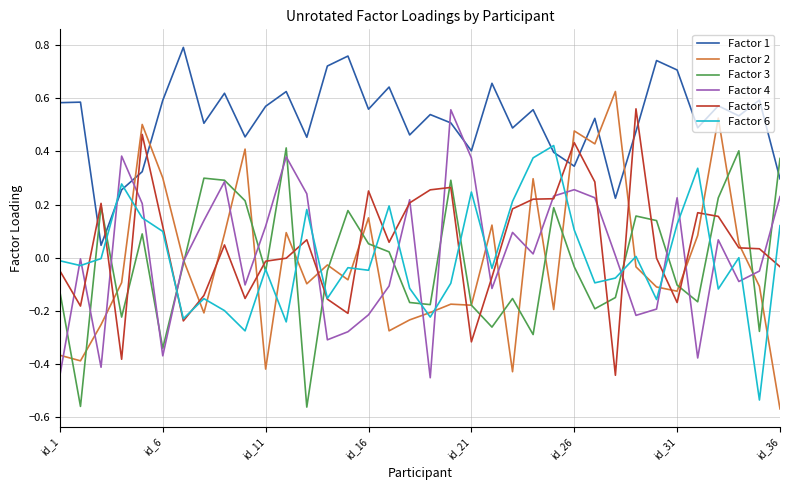

At how many categories does at least one series exceed 0?

36